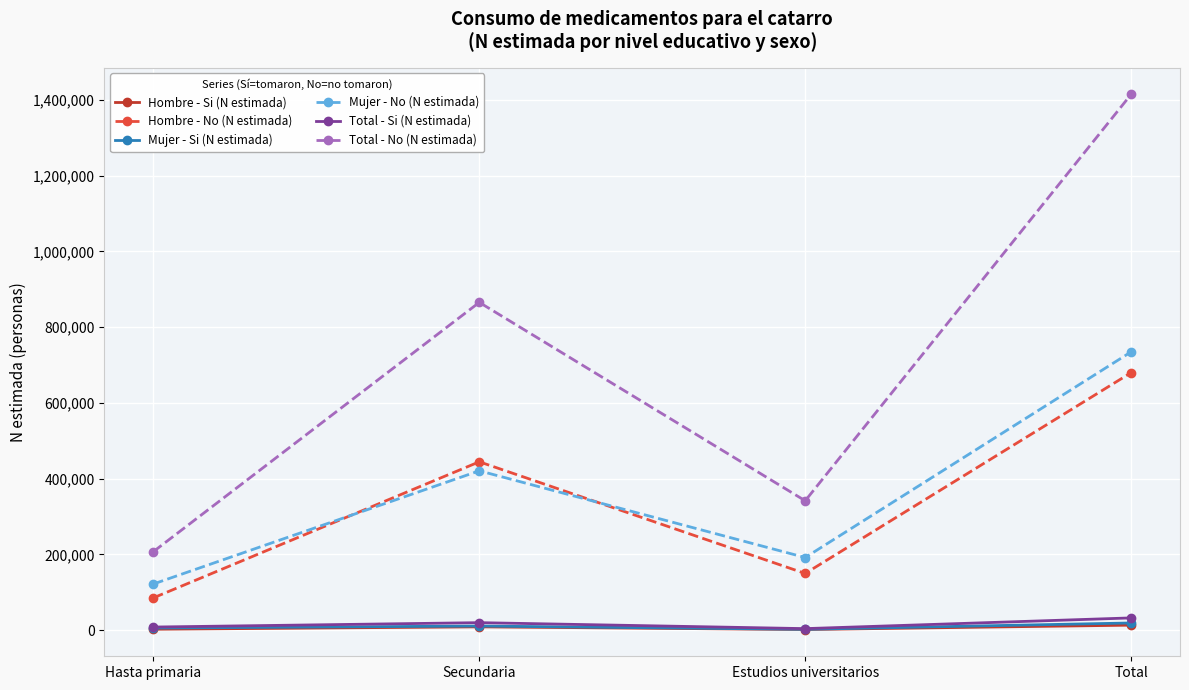

How many data points in Hombre - Si (N estimada) are less than 8930?

2